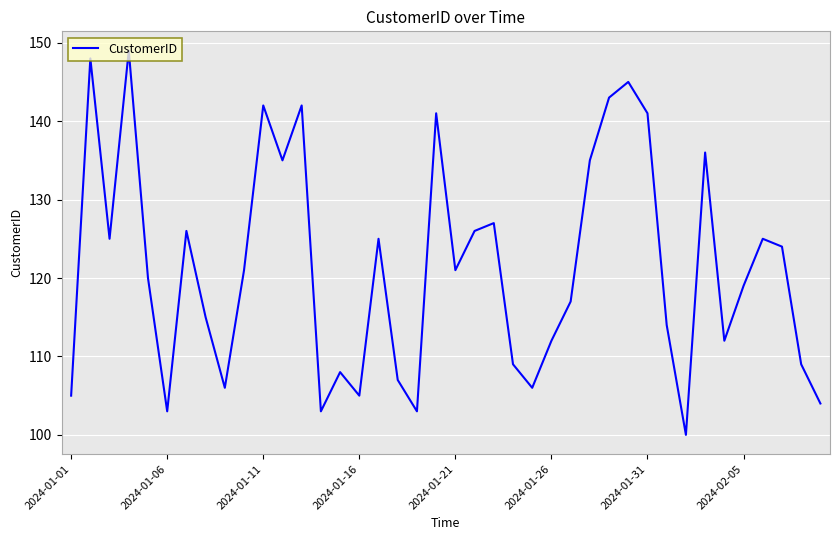

What is the difference between the maximum and minimum values?

49